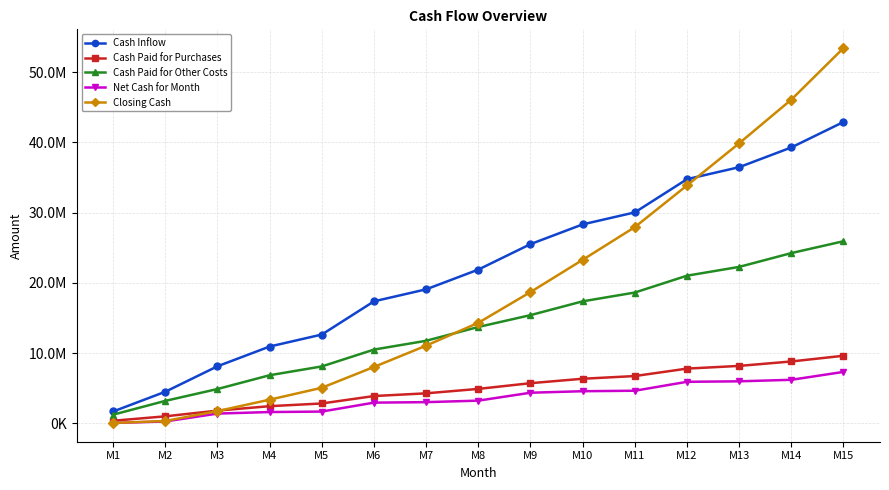

What is the spread (max minus min) of values at M7?

16054860